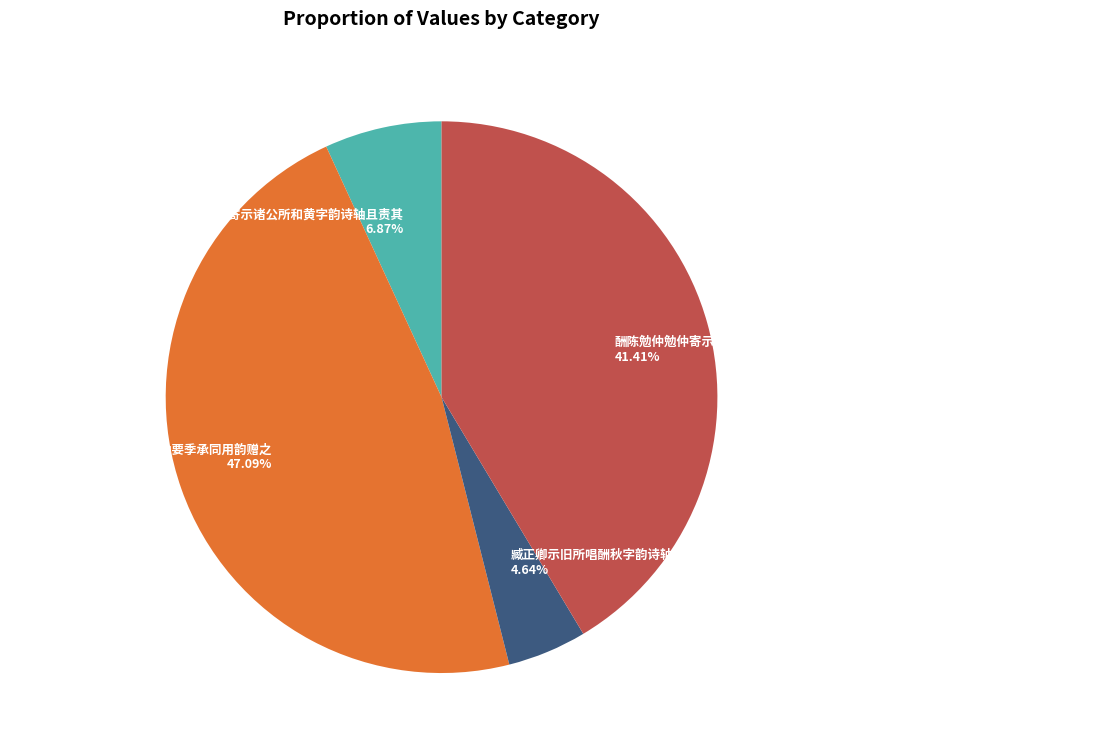

Is 酬陈勉仲勉仲寄示诸公所和黄字韵诗轴且责其归重念匹夫怀璧之罪不敢靳因复和其韵反之 the majority of the pie?

No